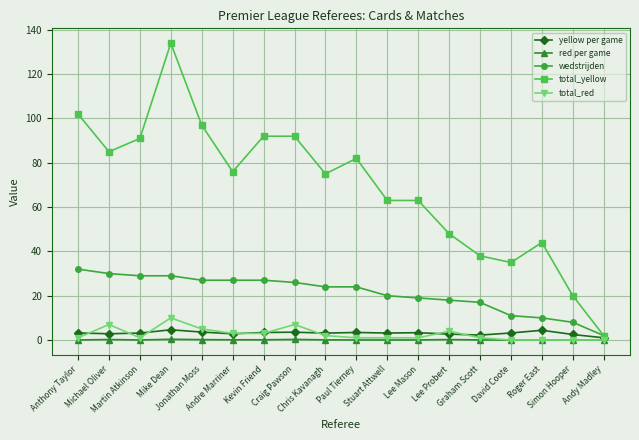

What is the value of the wedstrijden point at the 4th from the left?

29.0